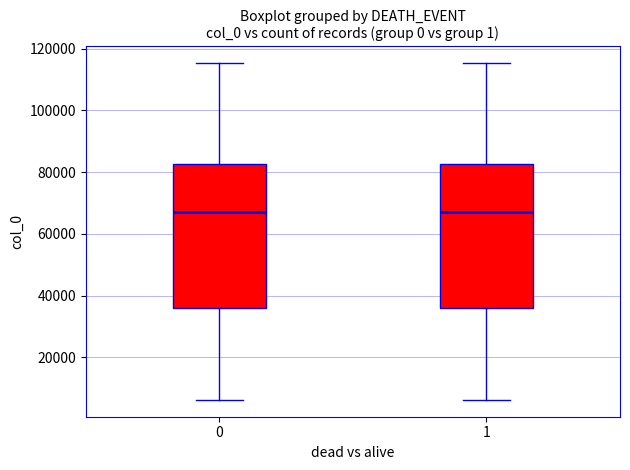

Reading left to right, transcribe this box plot: for each box, give where its median line is, the range the box spans, and where its two whiskers end, as read against the y-axis. The values are not printed on the chart, so give them approximately, as read against the axis.

0: median 66000, box 36000 to 82000, whiskers 6000 to 116000
1: median 66000, box 36000 to 82000, whiskers 6000 to 116000